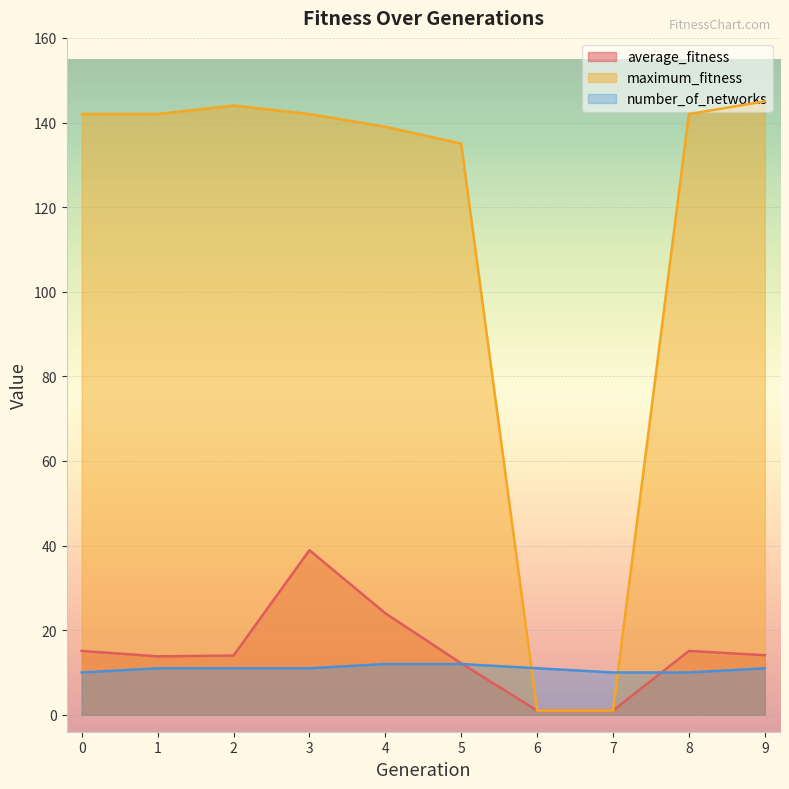

Which series has the widest spread of values?

maximum_fitness